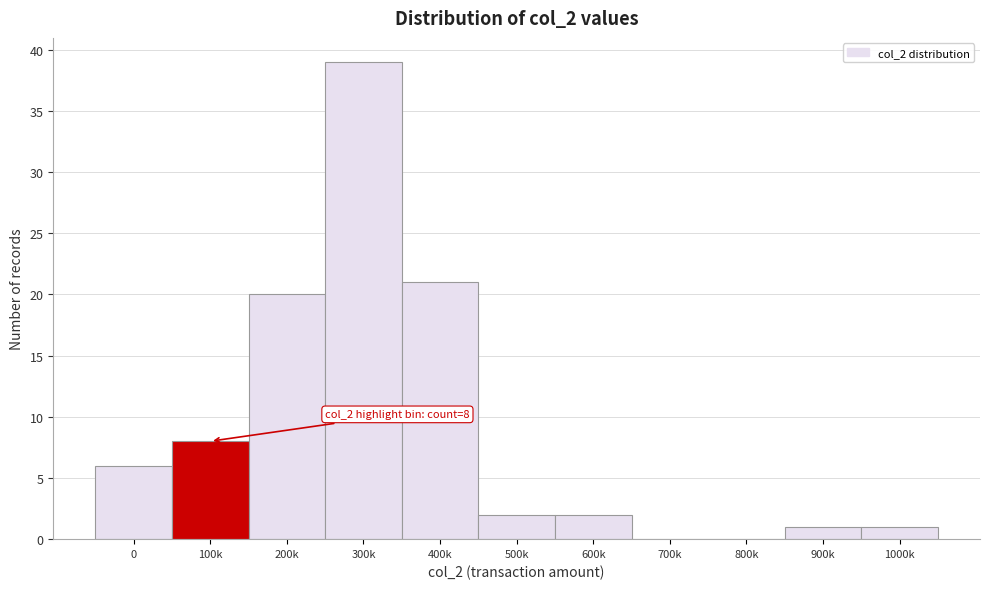

Reading left to right, list all the values displayed in this chart.

0=6	100k=8	200k=20	300k=39	400k=21	500k=2	600k=2	700k=0	800k=0	900k=1	1000k=1